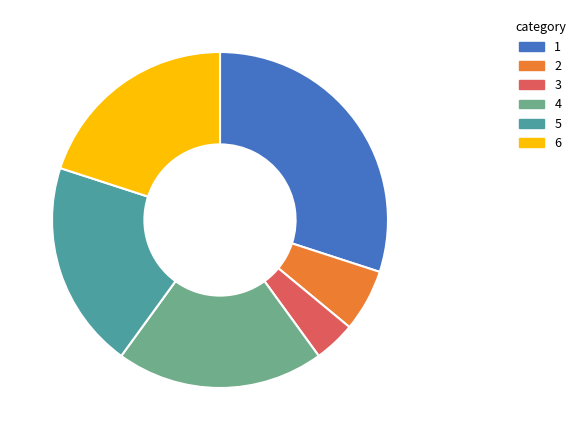

Does any single category account for the majority?

No